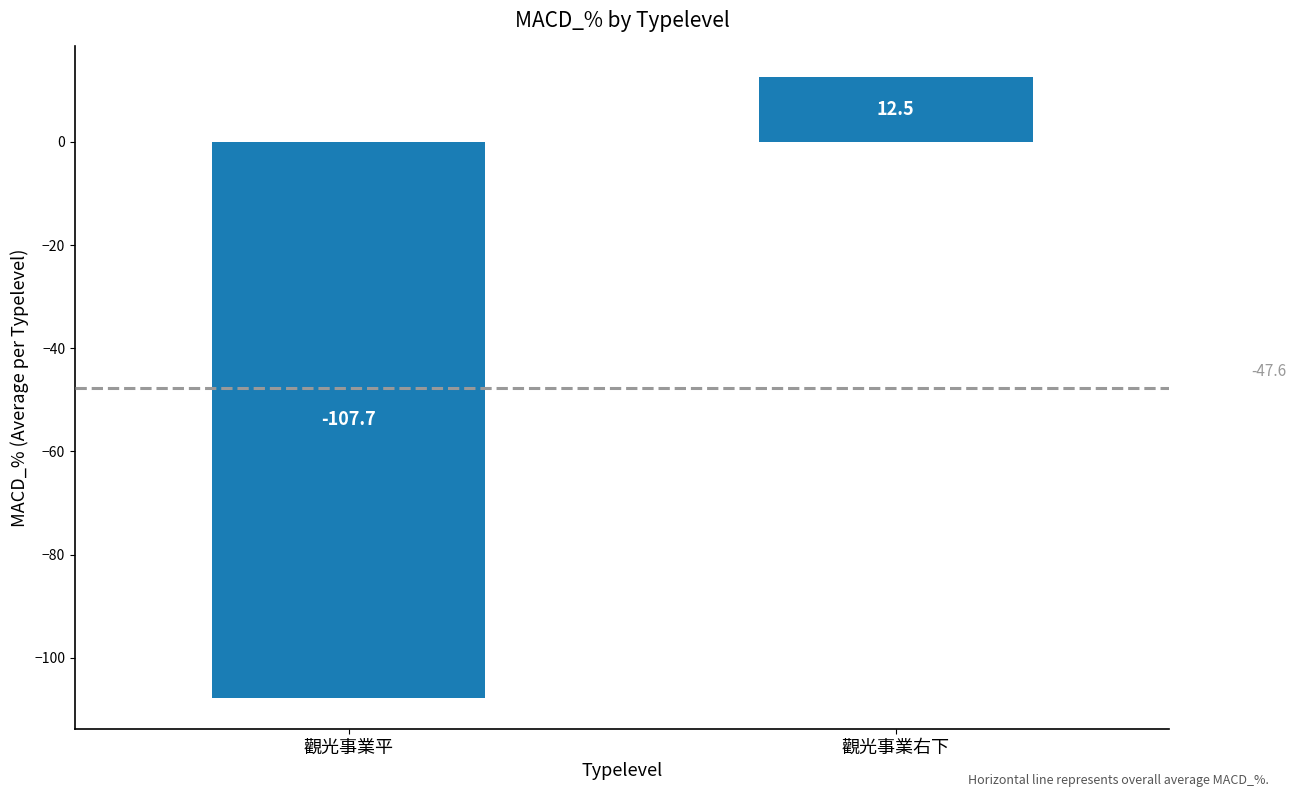

How many bars are there in total?

2